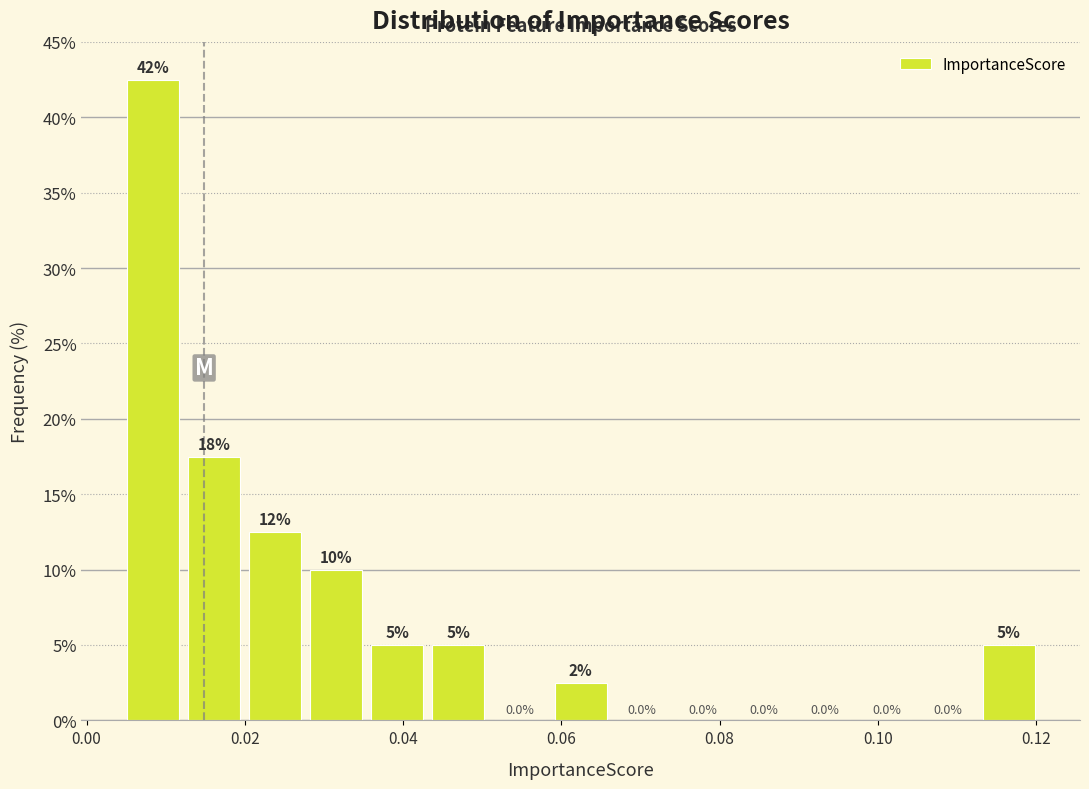

Read against the x-axis, roughly where is the centre of the tallest bar?

0.008